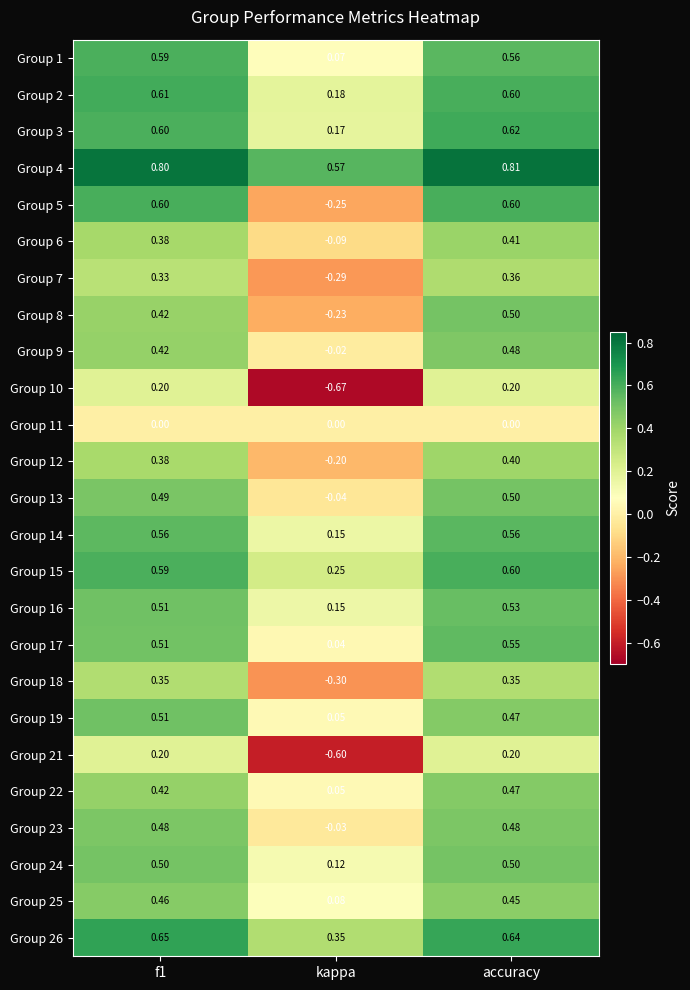

At which category is the sum across all series the highest?

accuracy